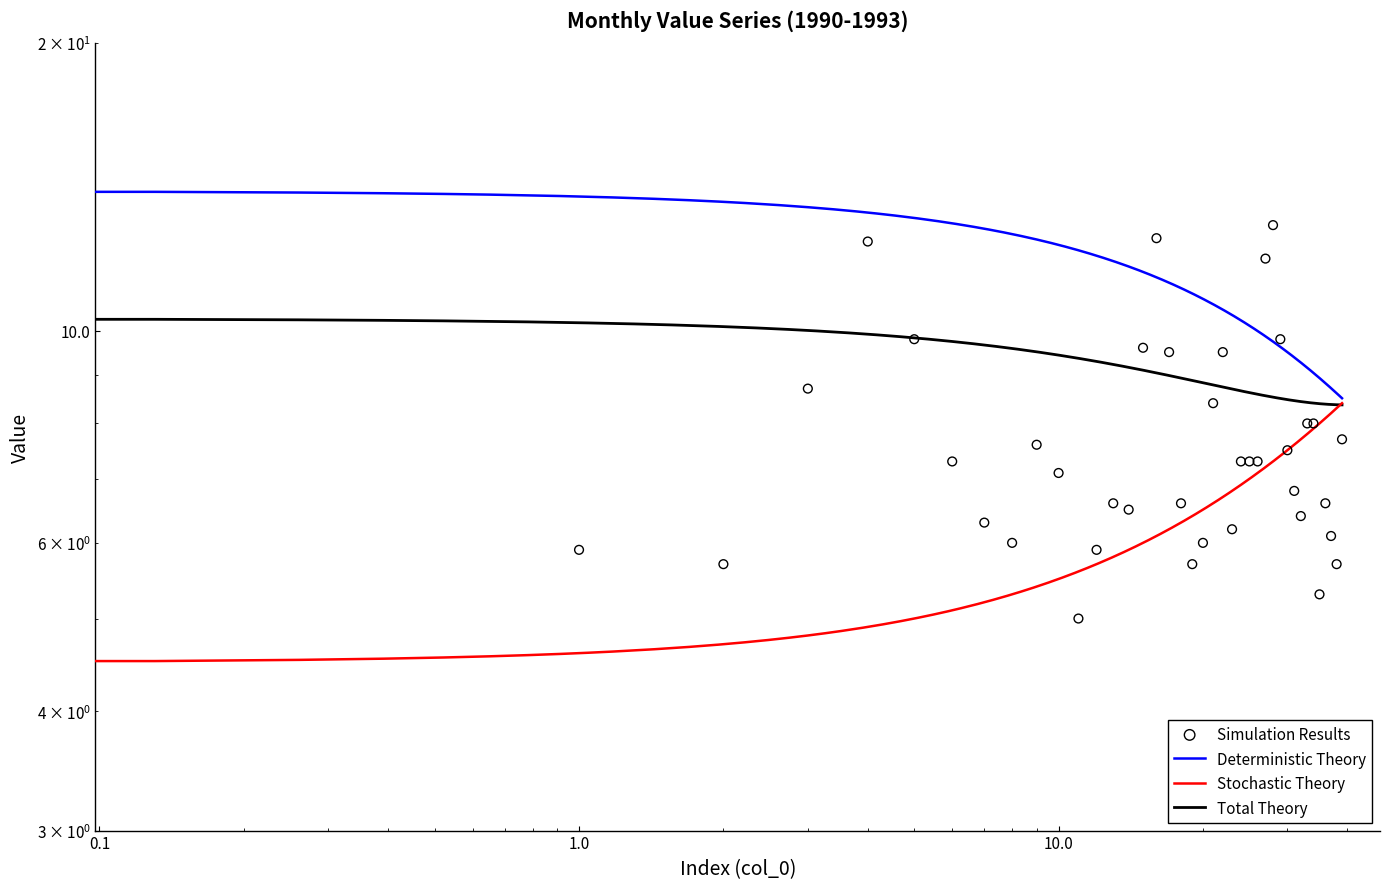

What is the ratio of the value at 1991-04-01 to the value at 1993-03-01?

1.7